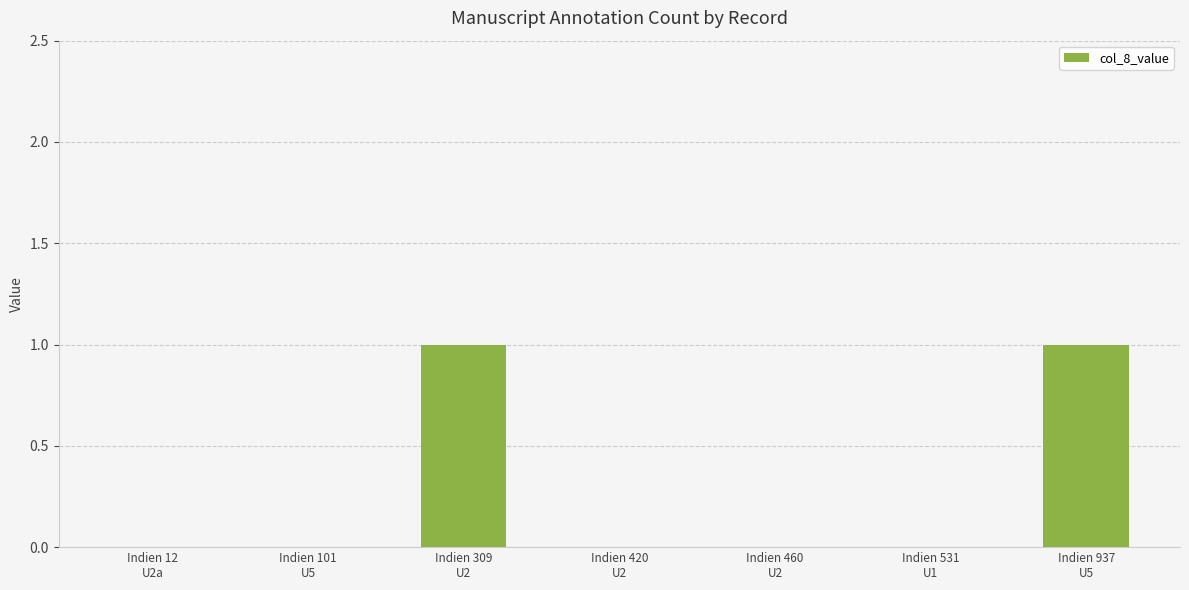

The value at Indien 460
U2 is 0. True or false?

True